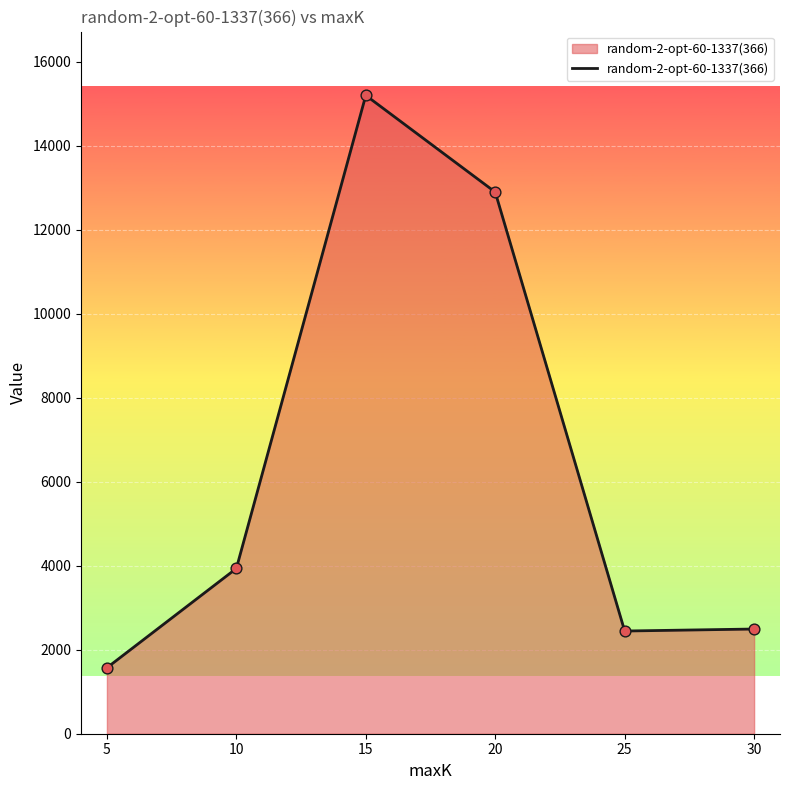

What is the change in value from 5 to 25?

+874.7